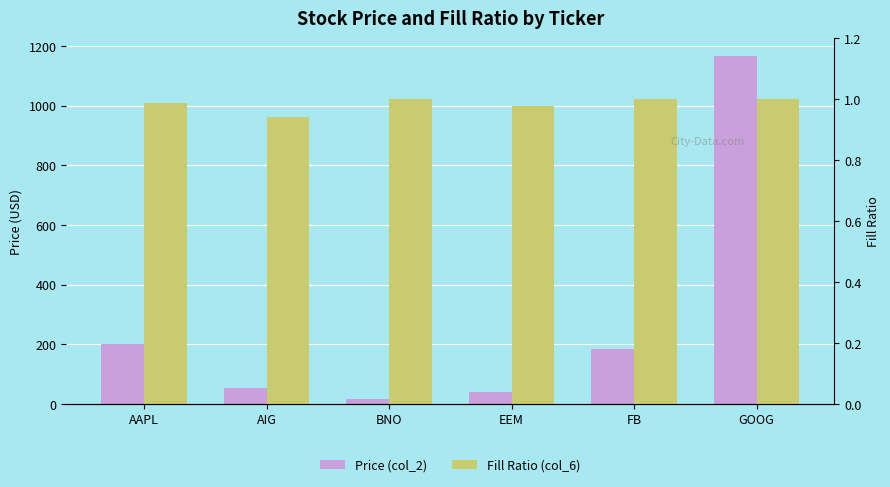

What is the label of the 6th bar from the left?

GOOG